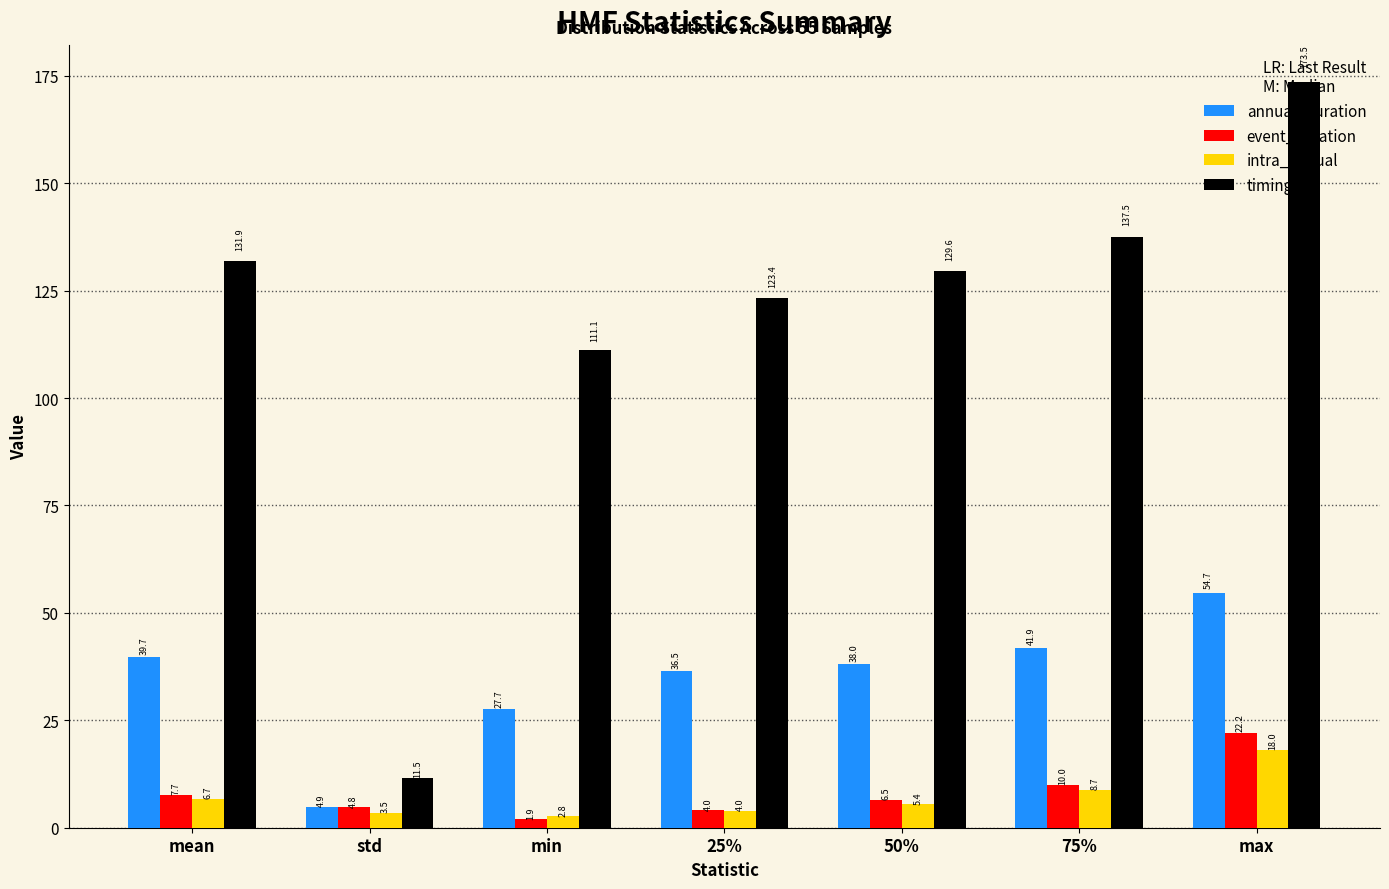

What is the label of the 4th bar from the left?

25%